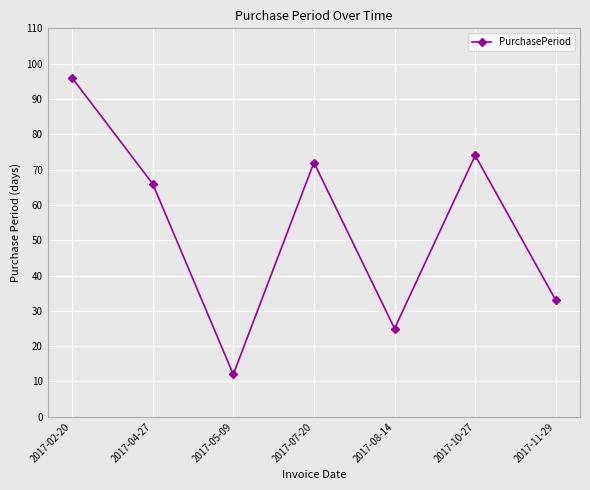

How many data points does each series have?

7